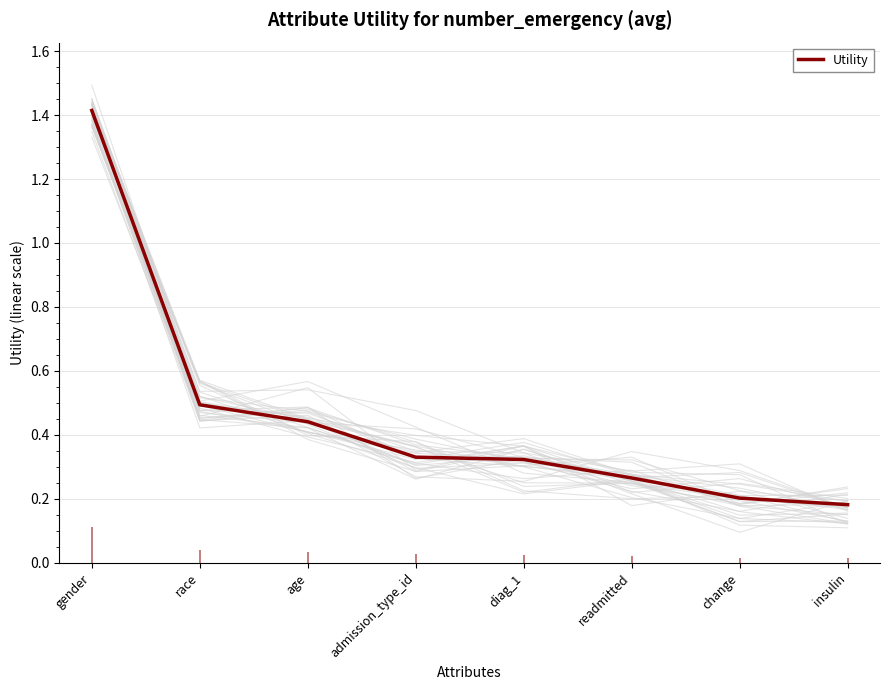

What is the change in value from age to change?

-0.2